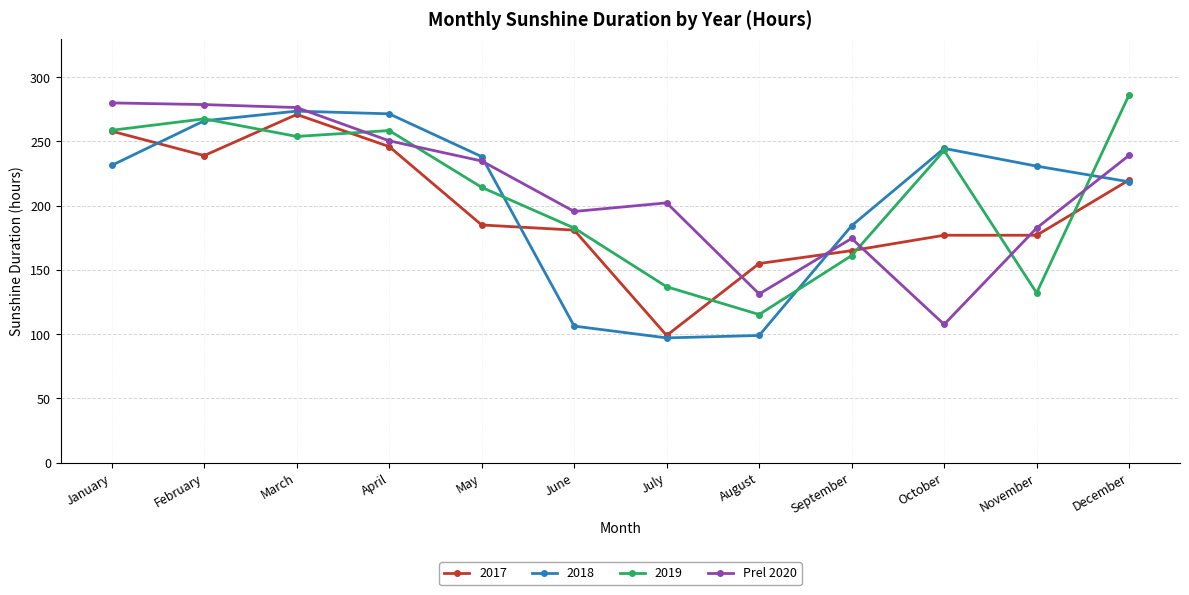

What is the spread (max minus min) of values at October?

137.0